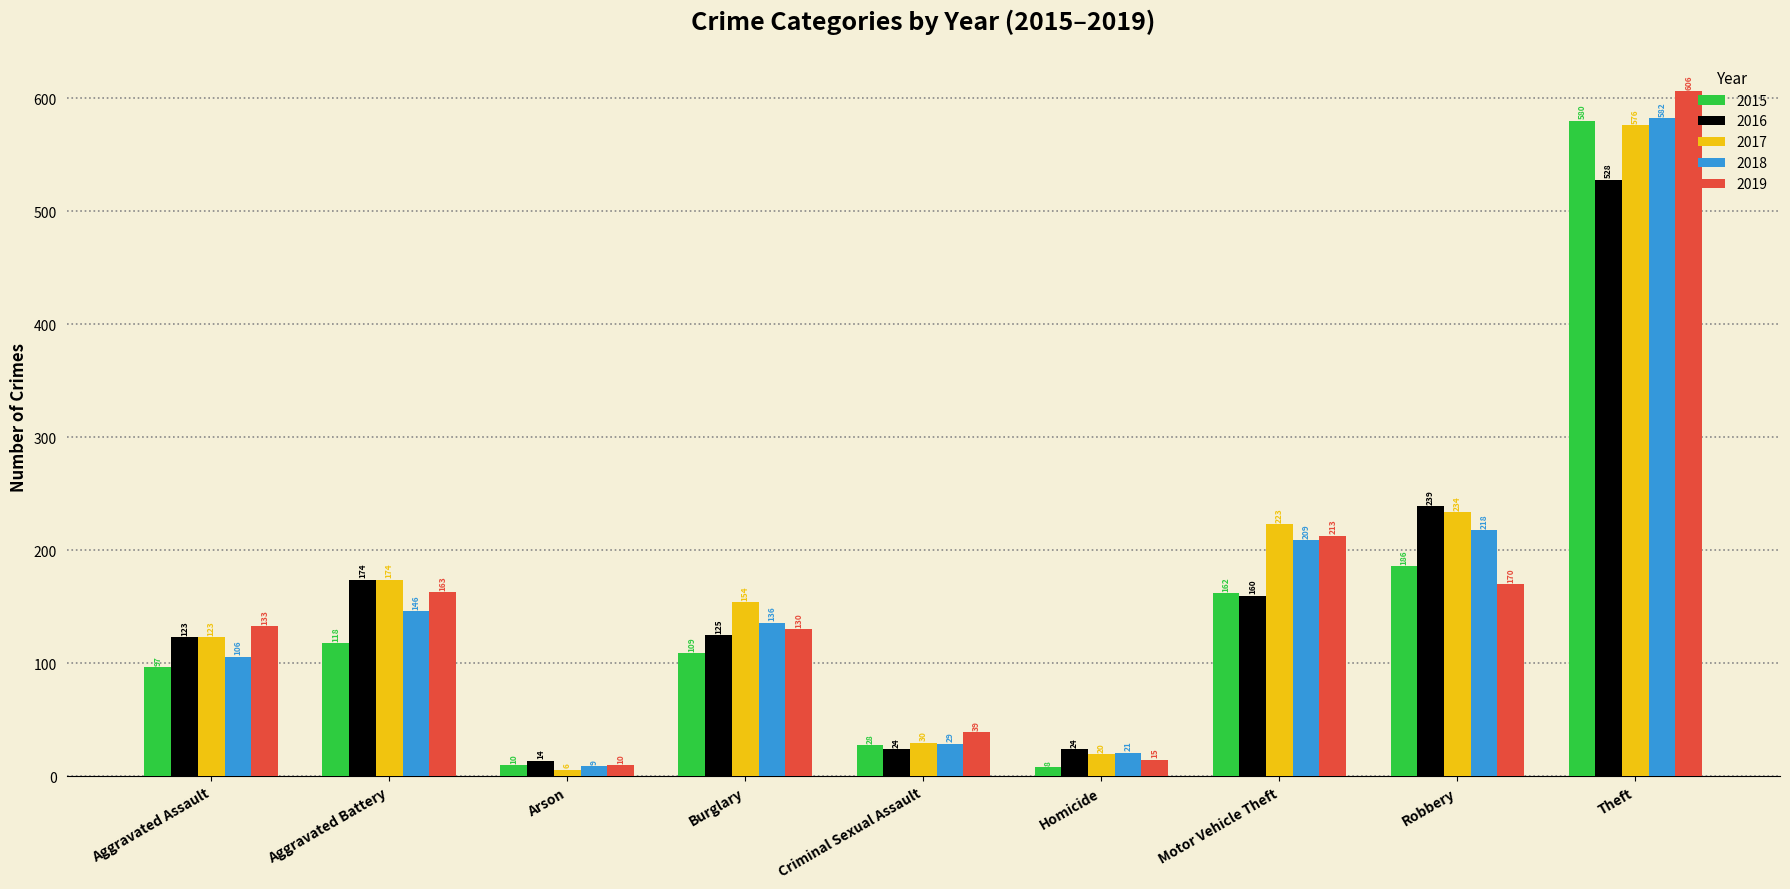

True or false: 2015 has a value of 28 at Criminal Sexual Assault.

True